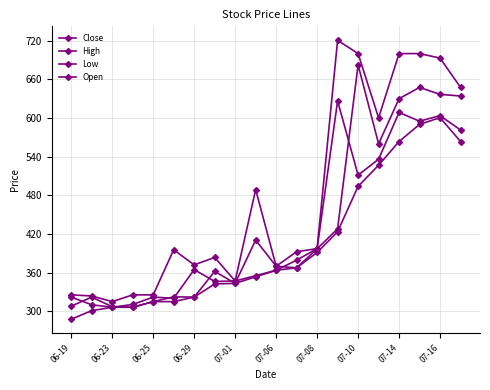

How many distinct data groups are displayed?

4